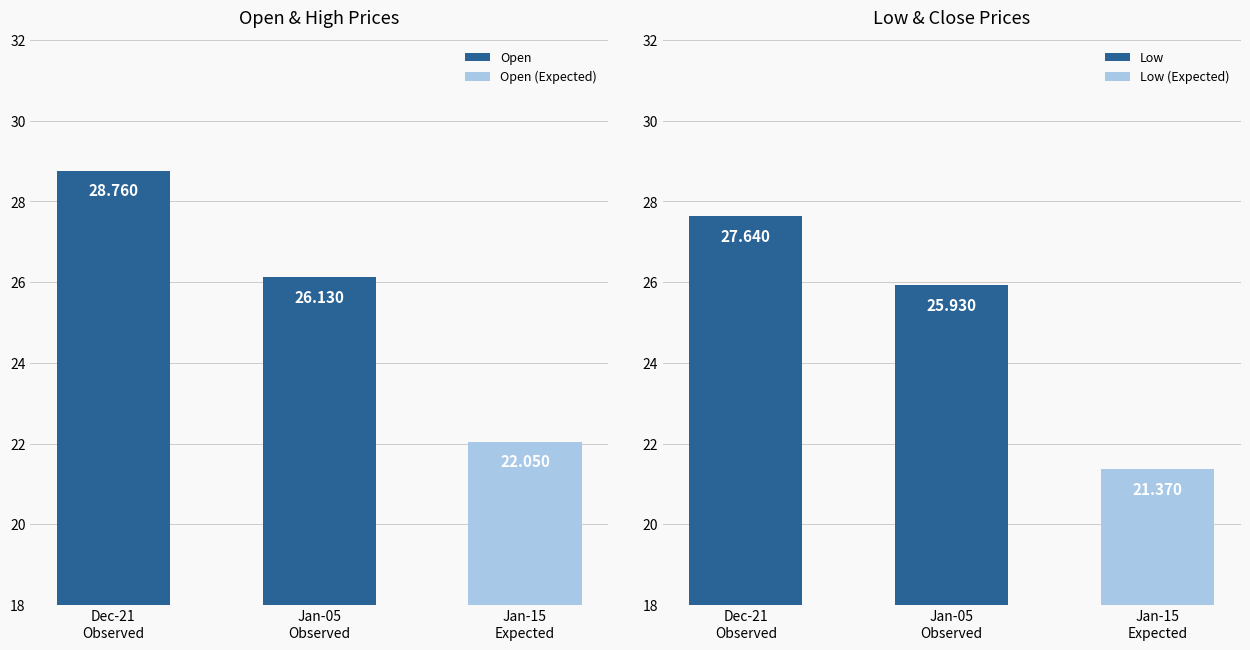

Which series has the largest total across all categories?

Open